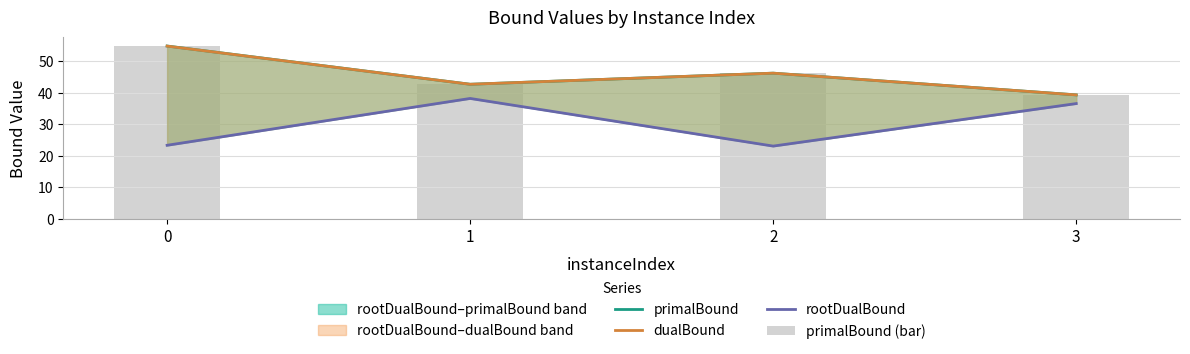

How many data points in rootDualBound are less than 36?

2